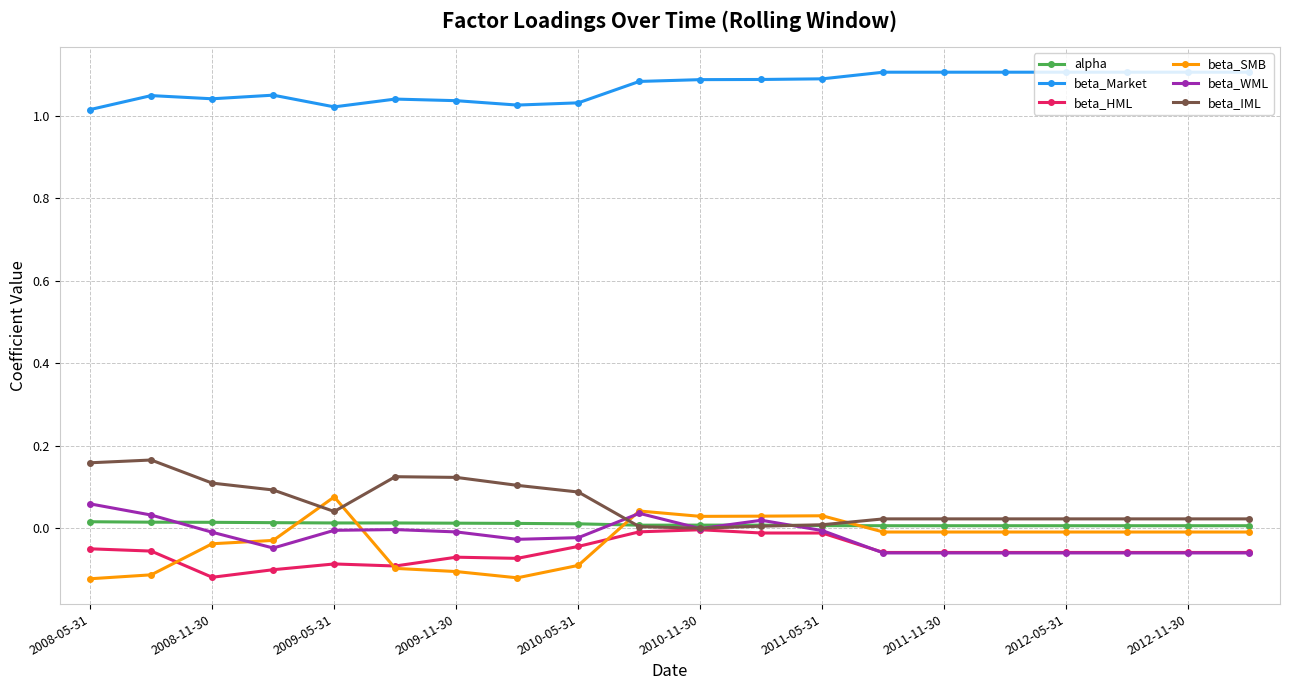

True or false: beta_WML has more than 0 interior local peaks.

True